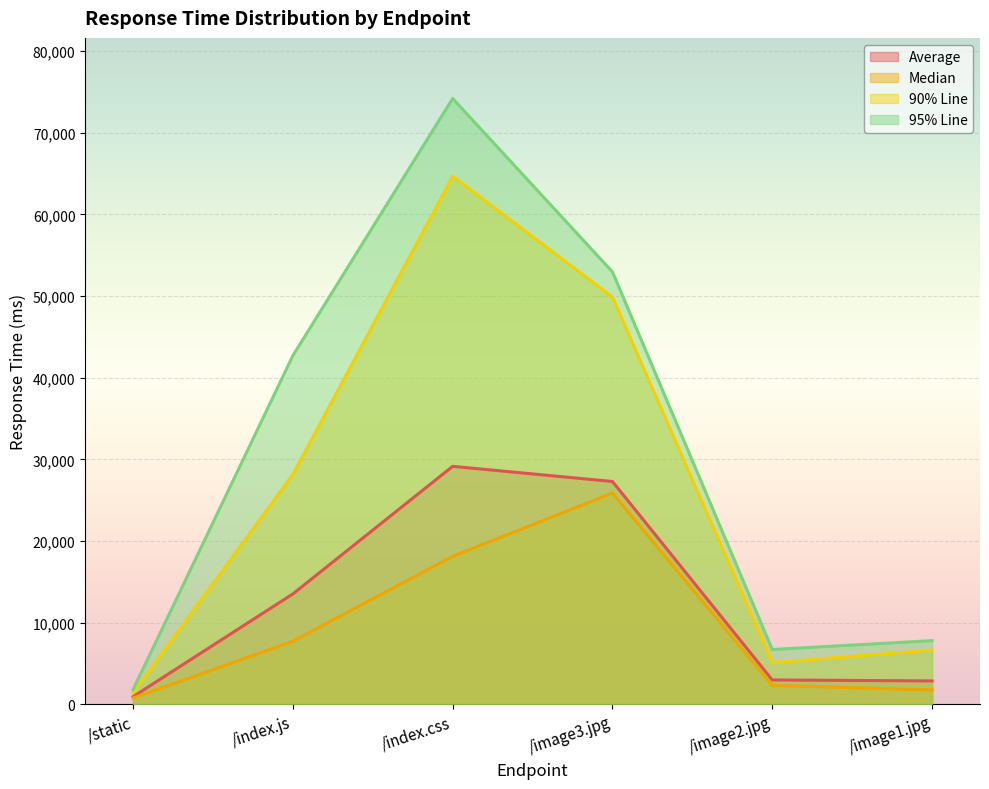

True or false: Average and Median cross at least once.

False